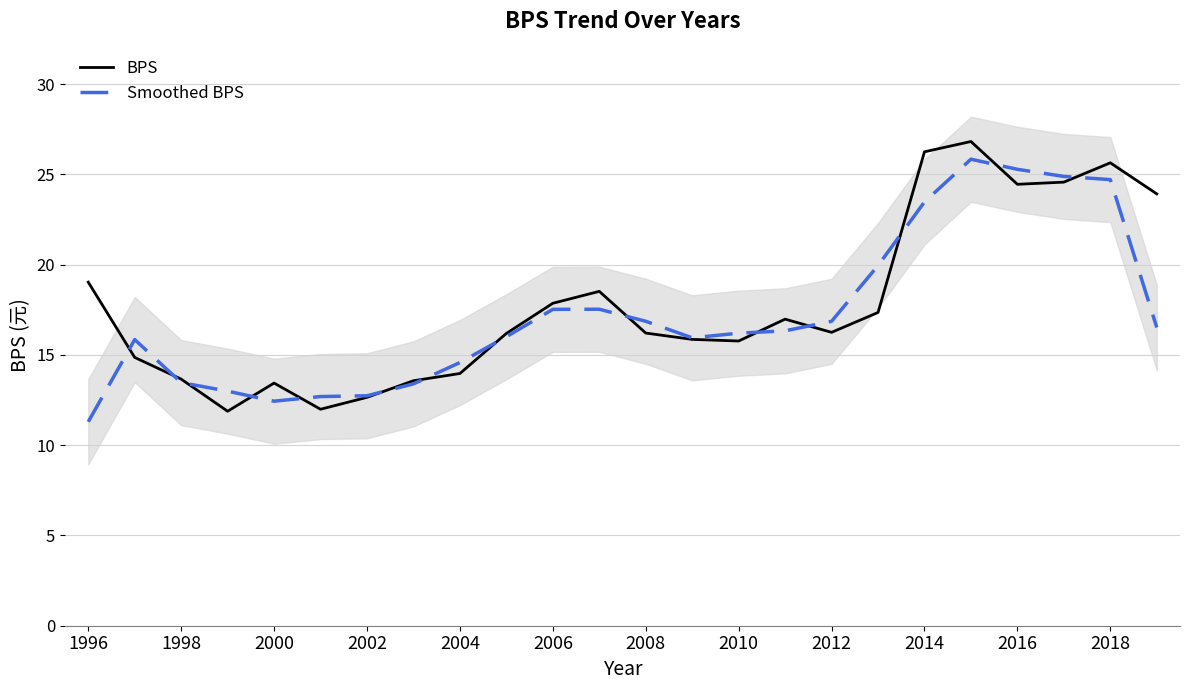

What is the sum of all BPS values?

427.7